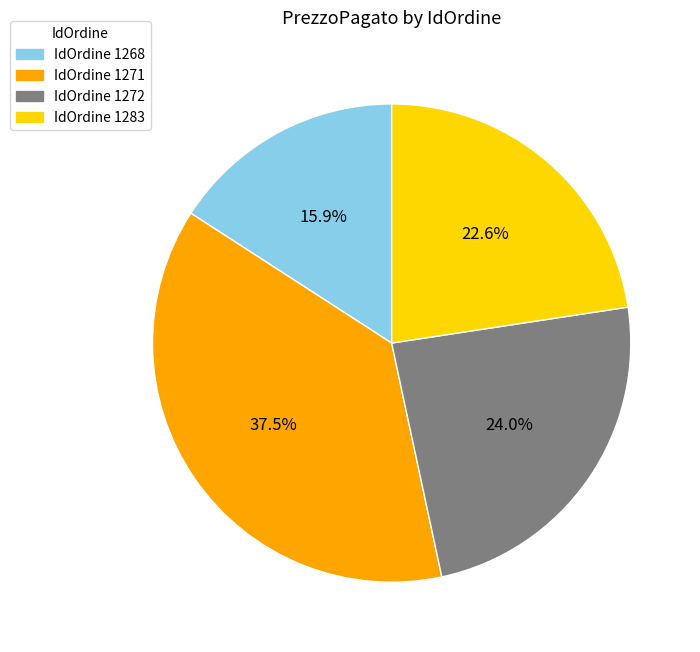

How many slices are in this pie chart?

4